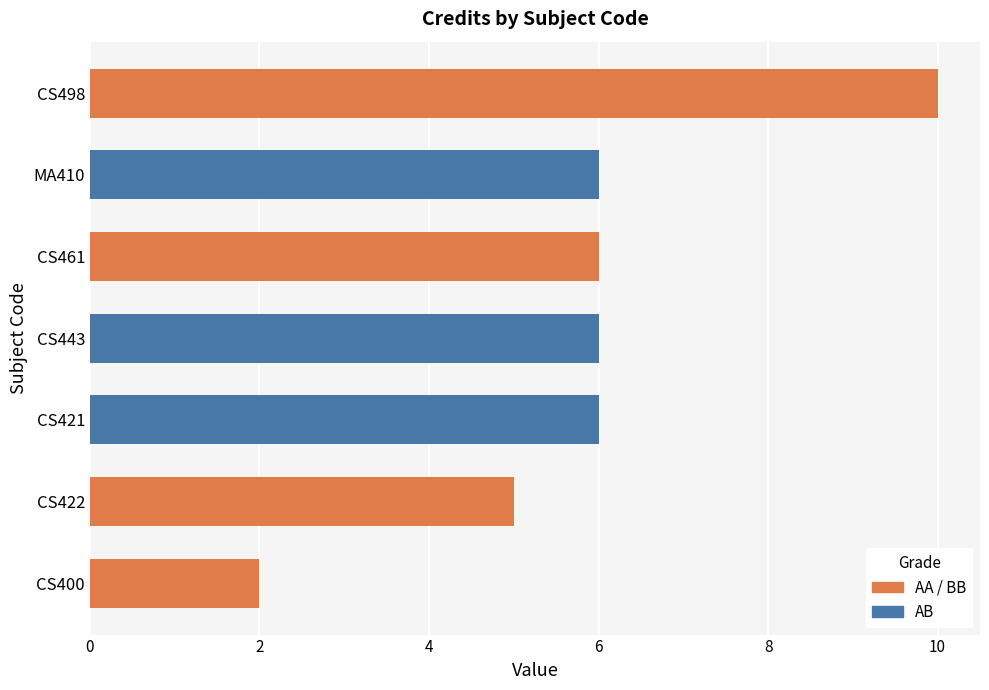

What is the minimum value shown in the chart?

2